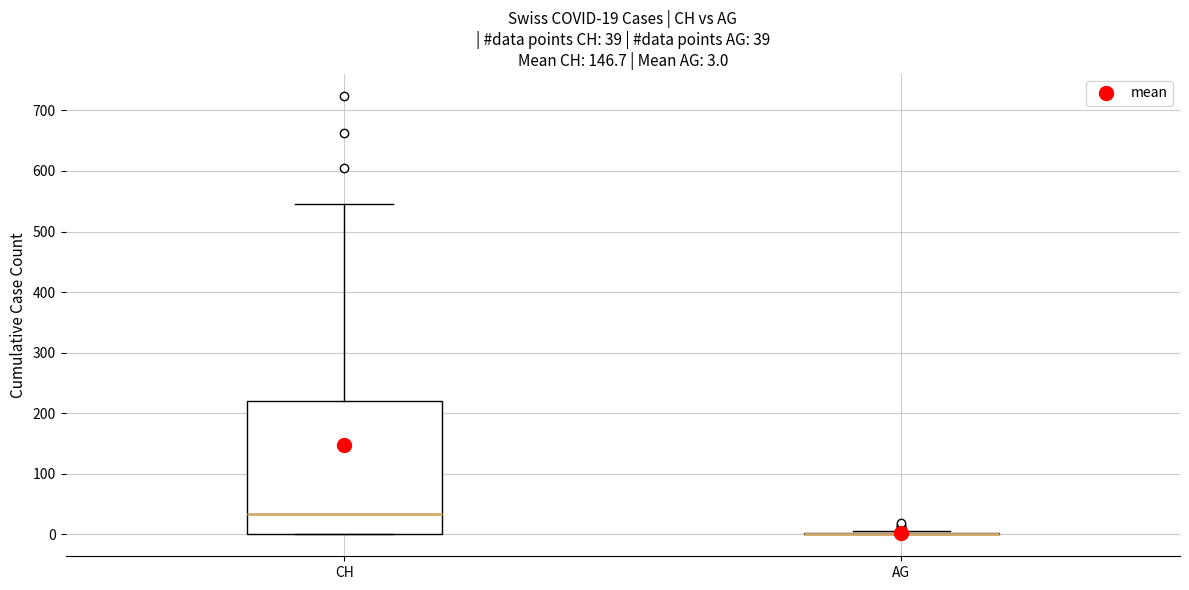

Comparing the boxes themselves (not the whiskers), which one is the tallest?

CH